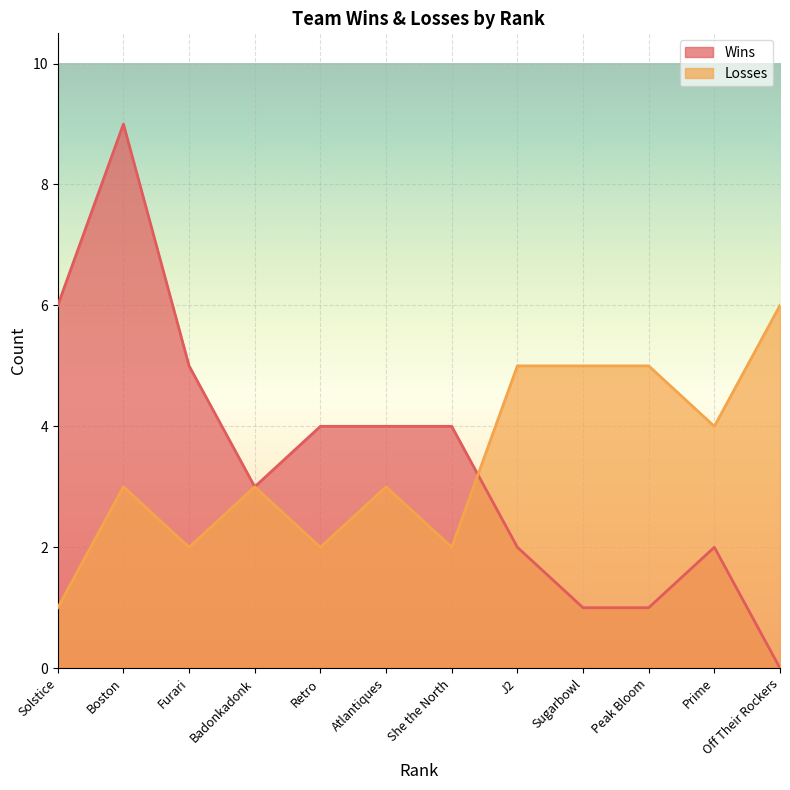

True or false: Losses and Wins cross at least once.

True